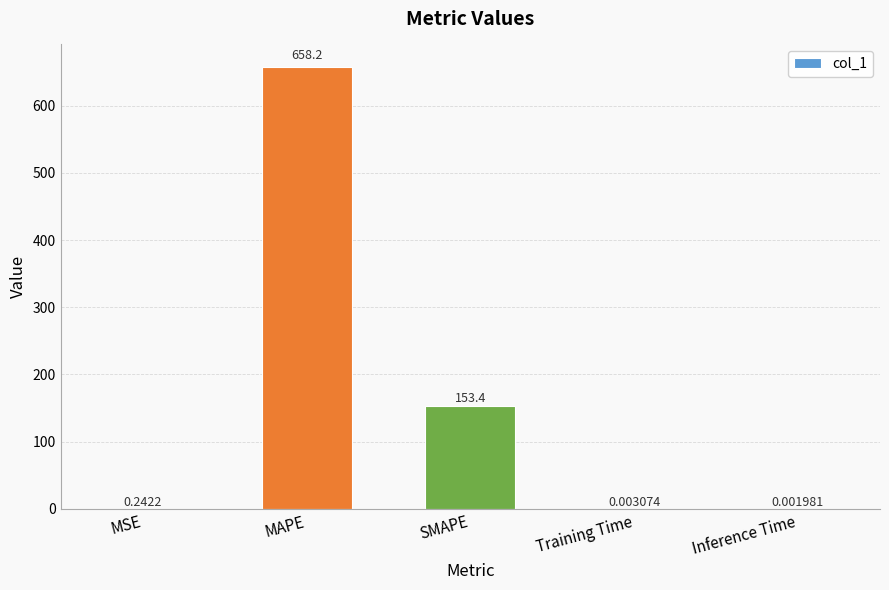

At which label is the value closest to 329?

SMAPE